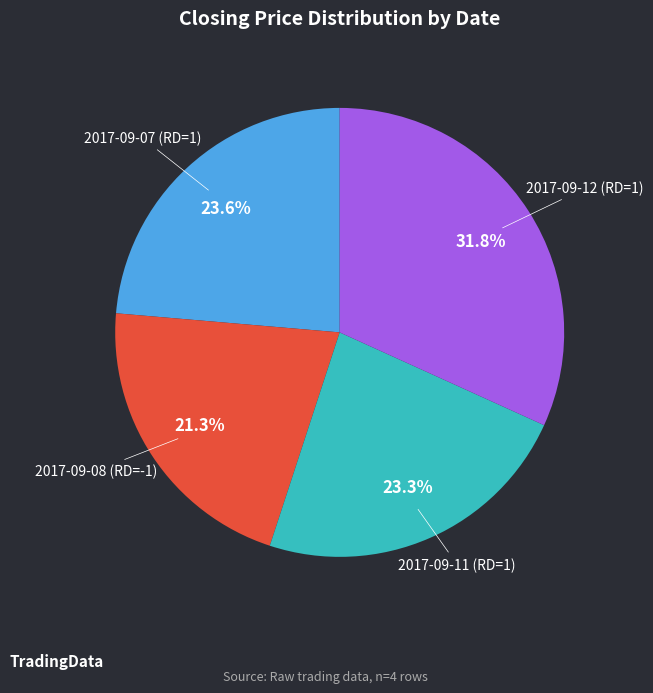

Is there any slice that represents more than half of the pie?

No